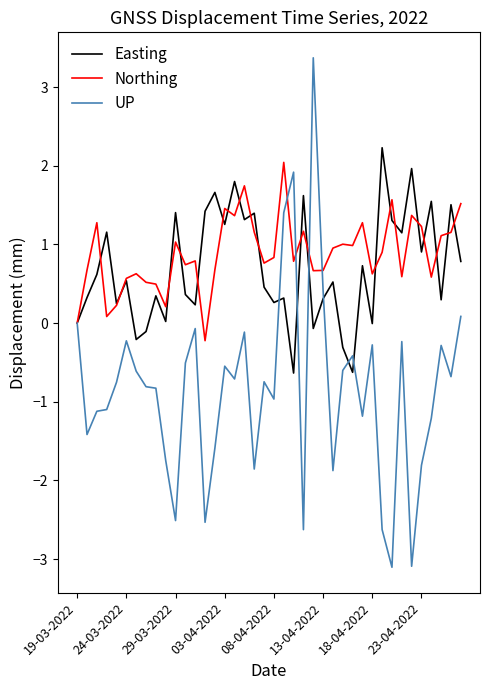

Which series has the largest range (max minus min)?

UP